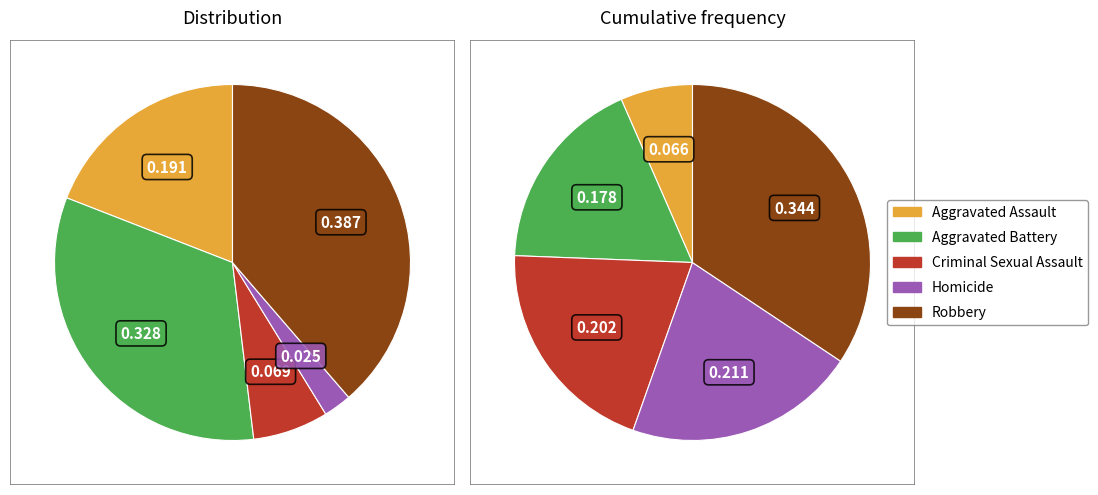

What is the total percentage of Criminal Sexual Assault and Aggravated Battery?

39.7%